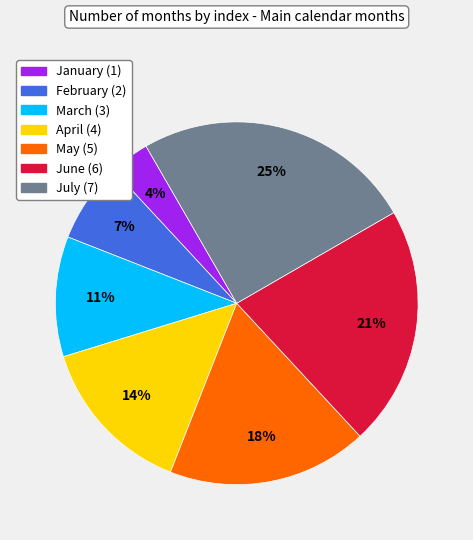

Between January and March, which is larger?

March